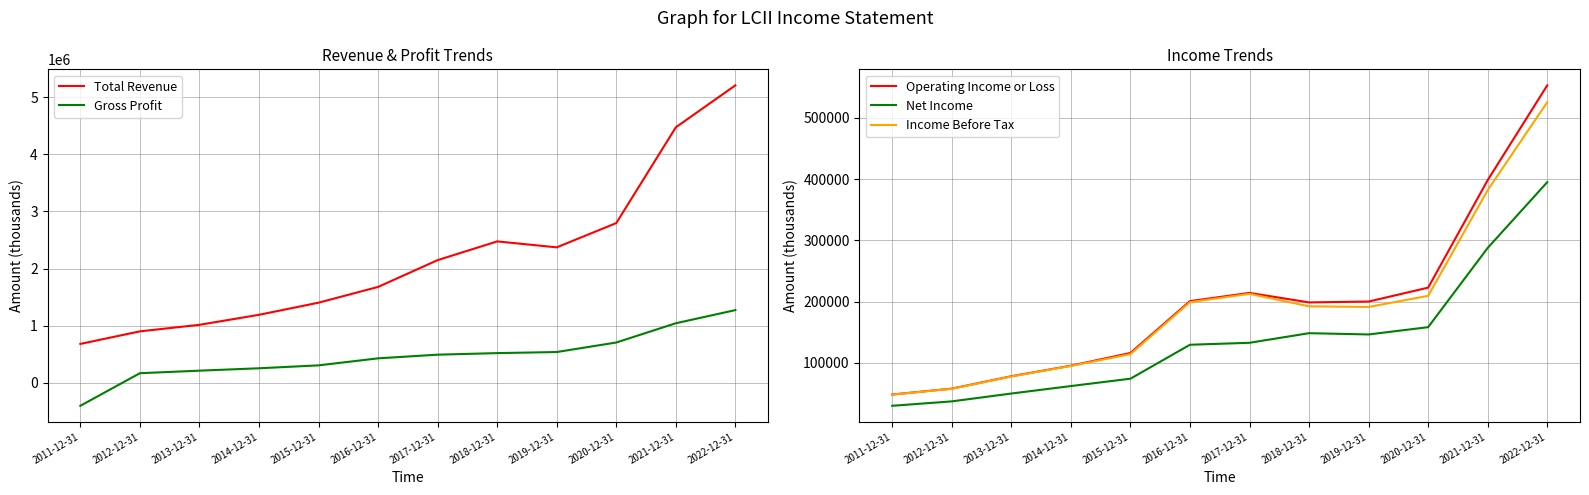

Which series ends up on top after the final intersection of Gross Profit and Income Before Tax?

Gross Profit